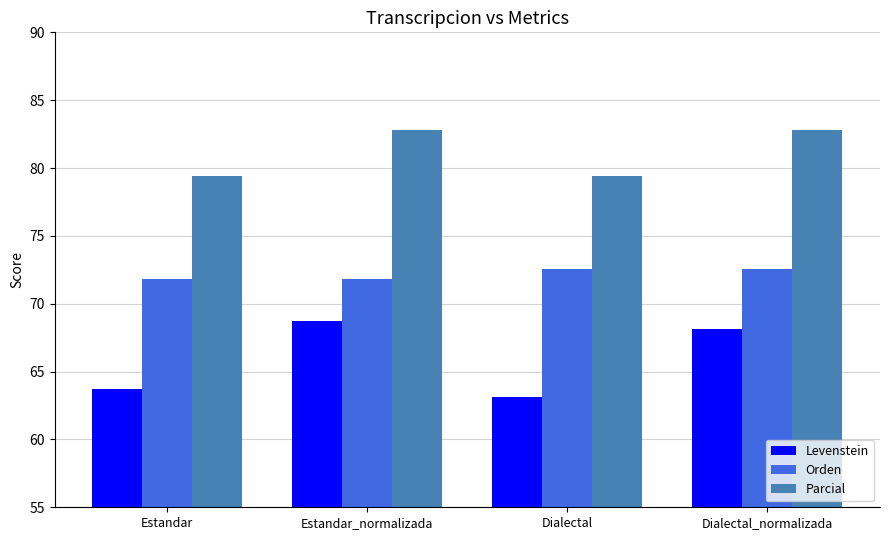

Count the number of categories in the chart.

4